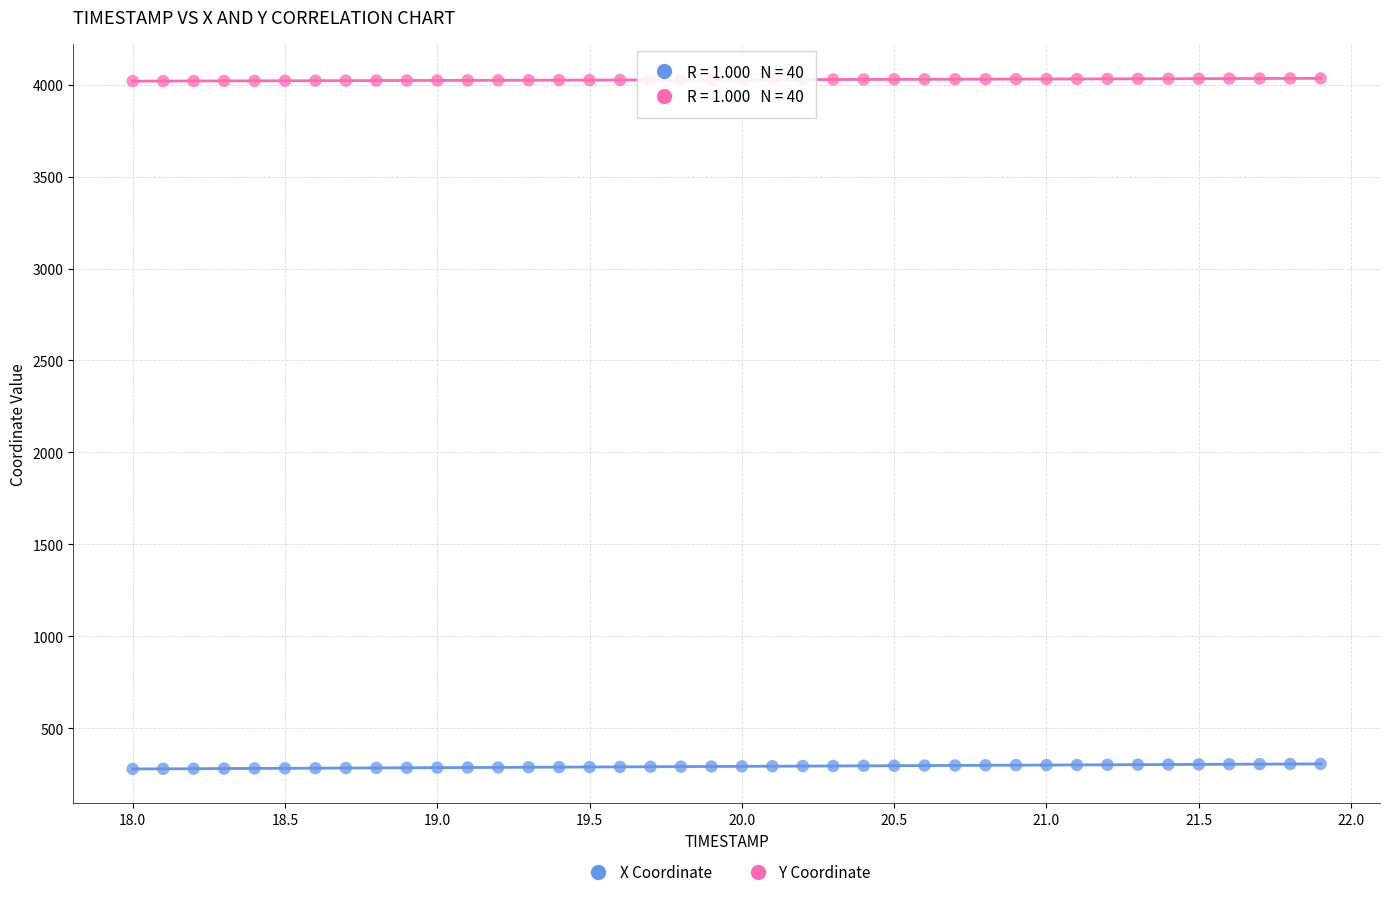

Which series reaches the minimum Y coordinate?

X Coordinate